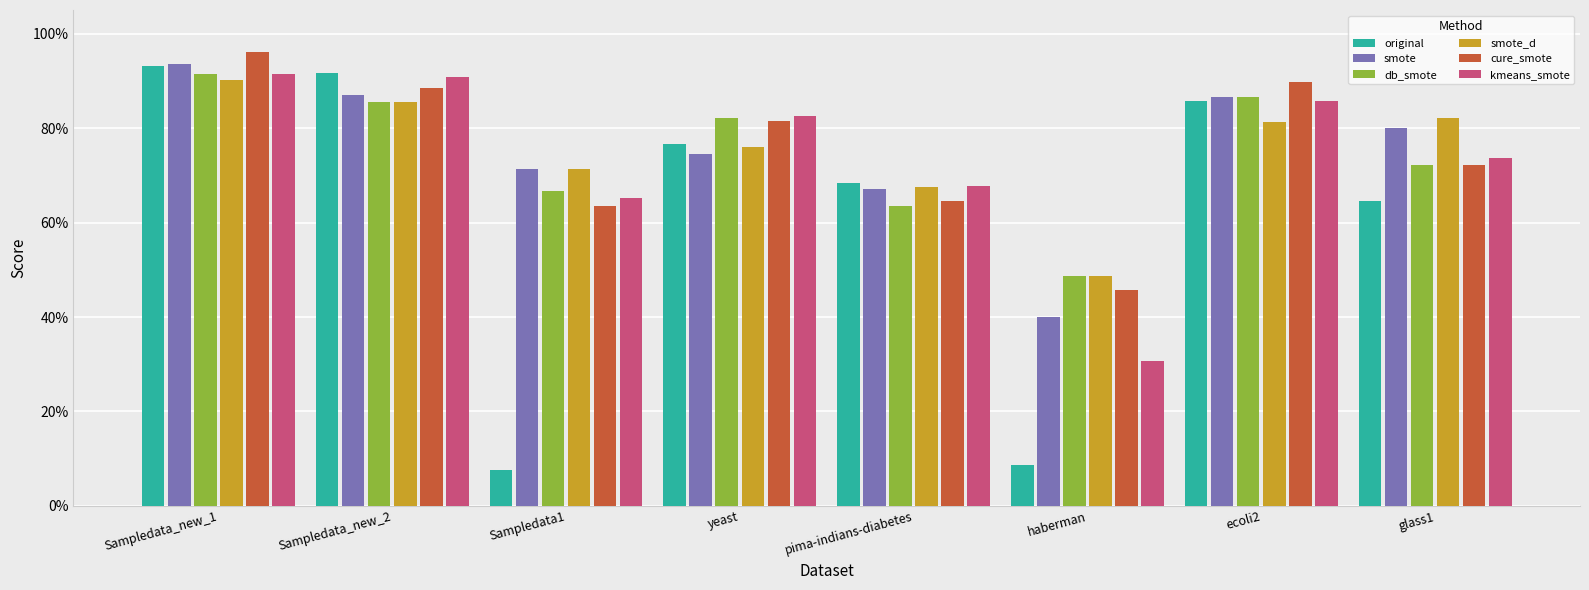

What is the label of the 3rd bar from the left?

Sampledata1